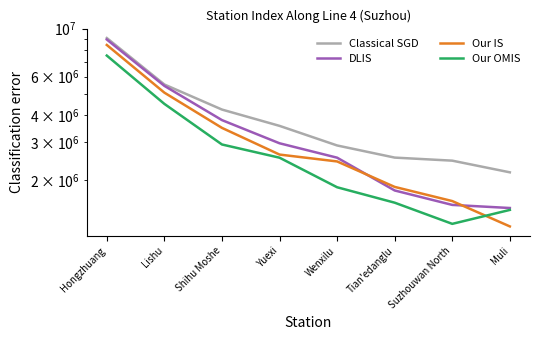

What is the sum of all DLIS values?

28468909.6